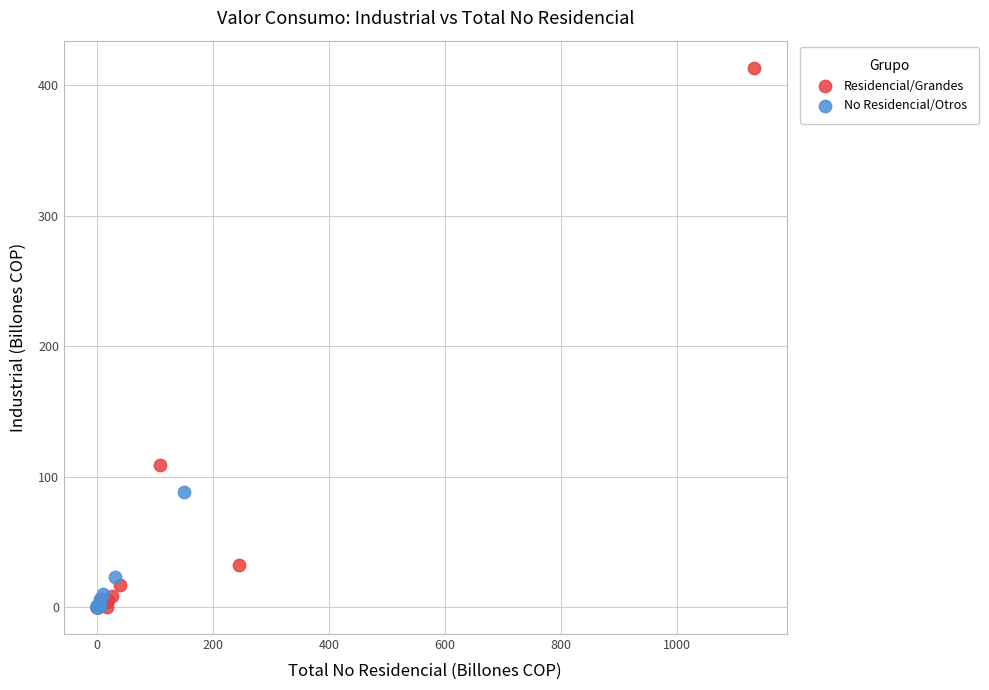

Which series has the largest Y range (max minus min)?

Residencial/Grandes